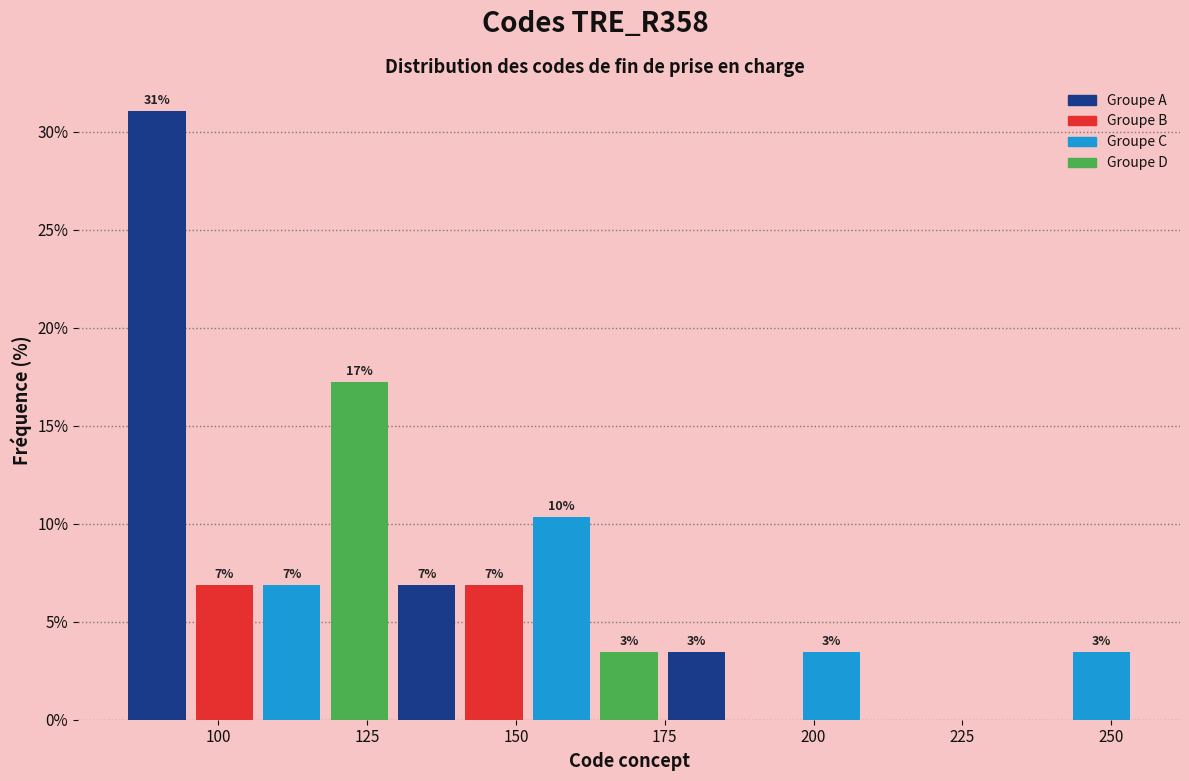

Around what value on the x-axis is the tallest bar? Give the approximate position of its centre, as read against the axis.

90